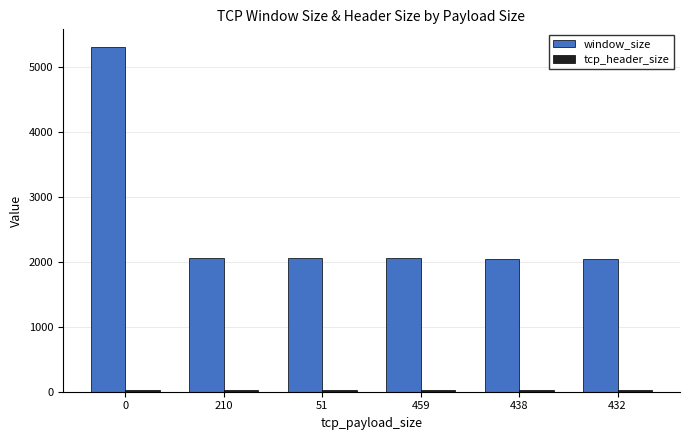

What is the difference between the highest and lowest values at 438?

2016.0